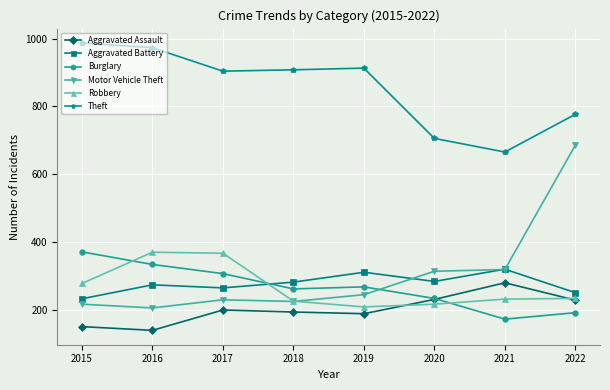

What is the difference between the maximum and minimum values in the Aggravated Assault series?

140